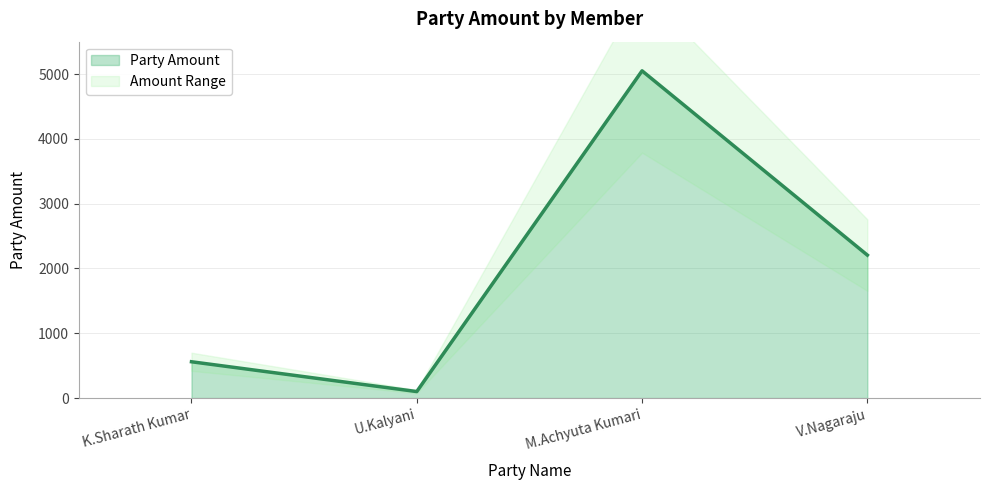

What position from the right is V.Nagaraju?

1